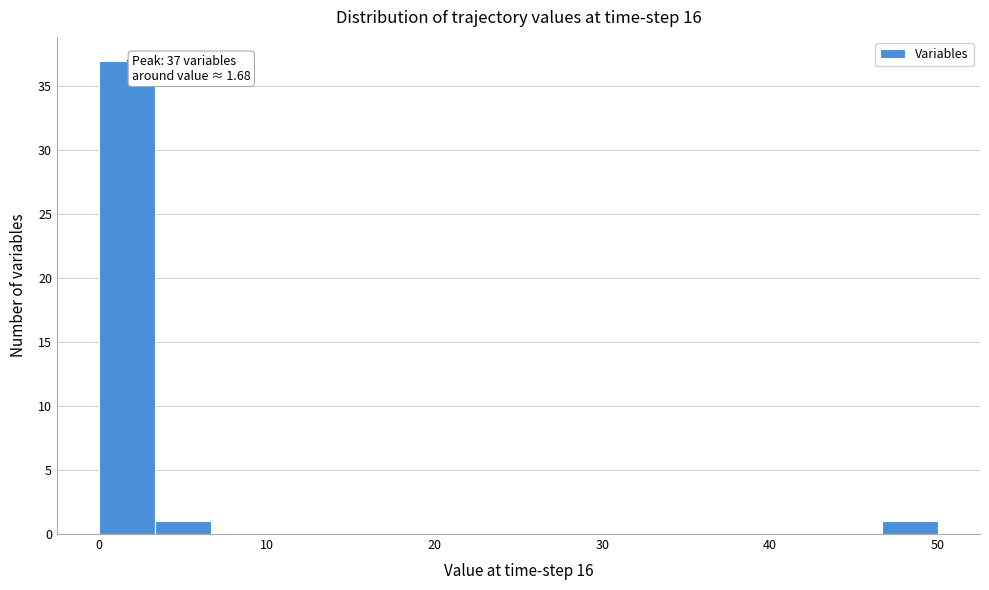

Read against the x-axis, roughly where is the centre of the tallest bar?

2